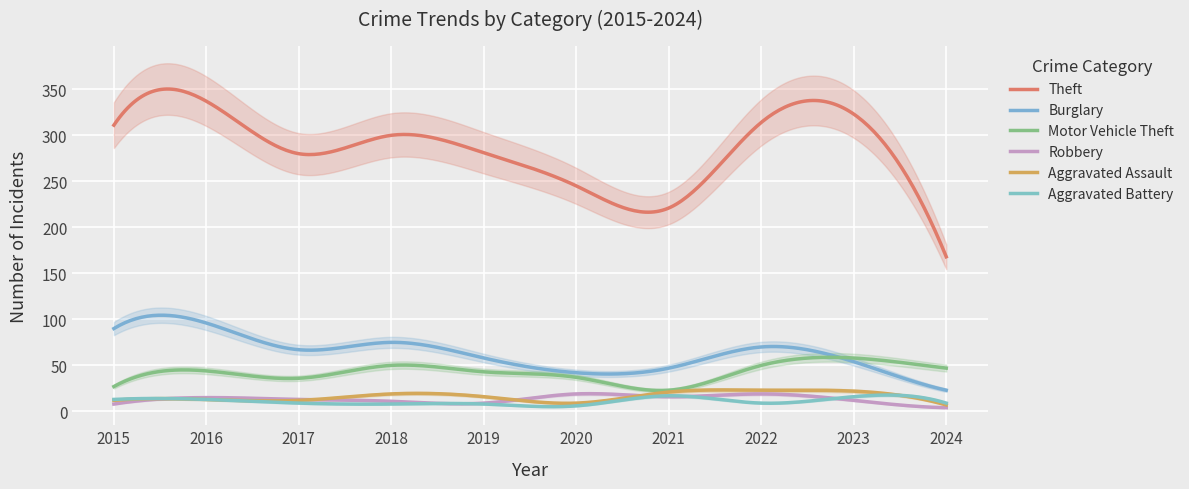

What is the maximum value shown in the chart?

337